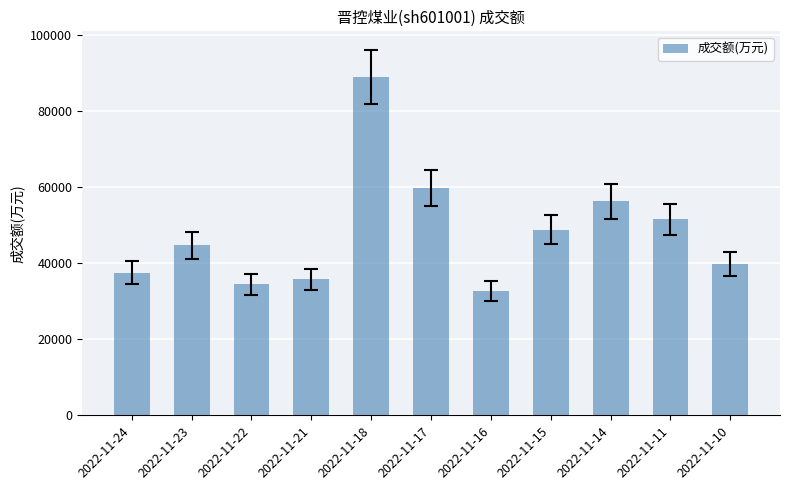

Read the value at 2022-11-15.

48829